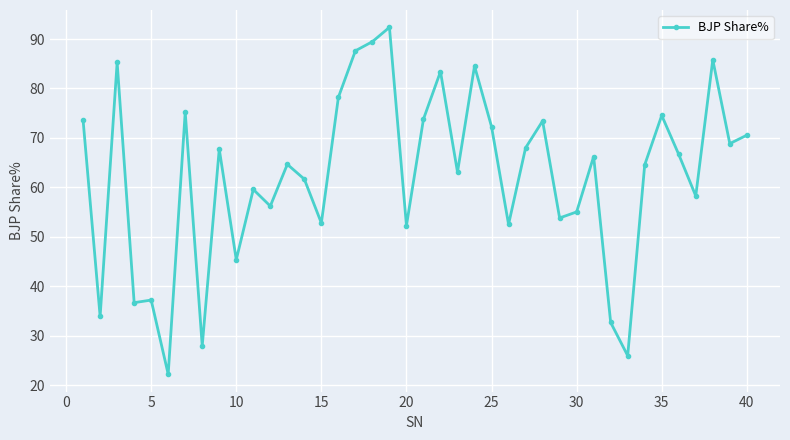

What is the difference between the second highest and minimum values?

67.2